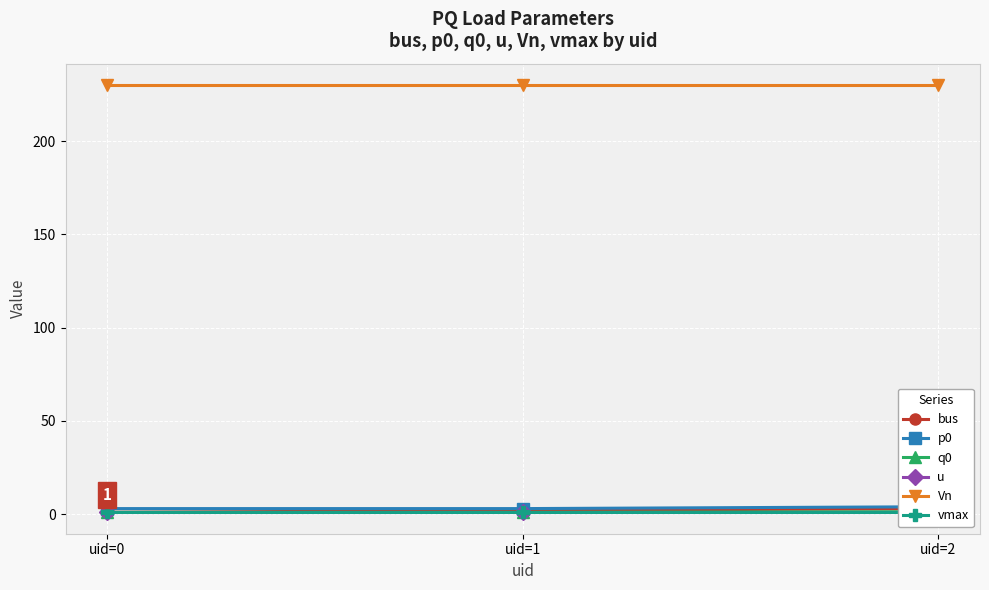

Does the chart display data point markers on the line(s)?

Yes